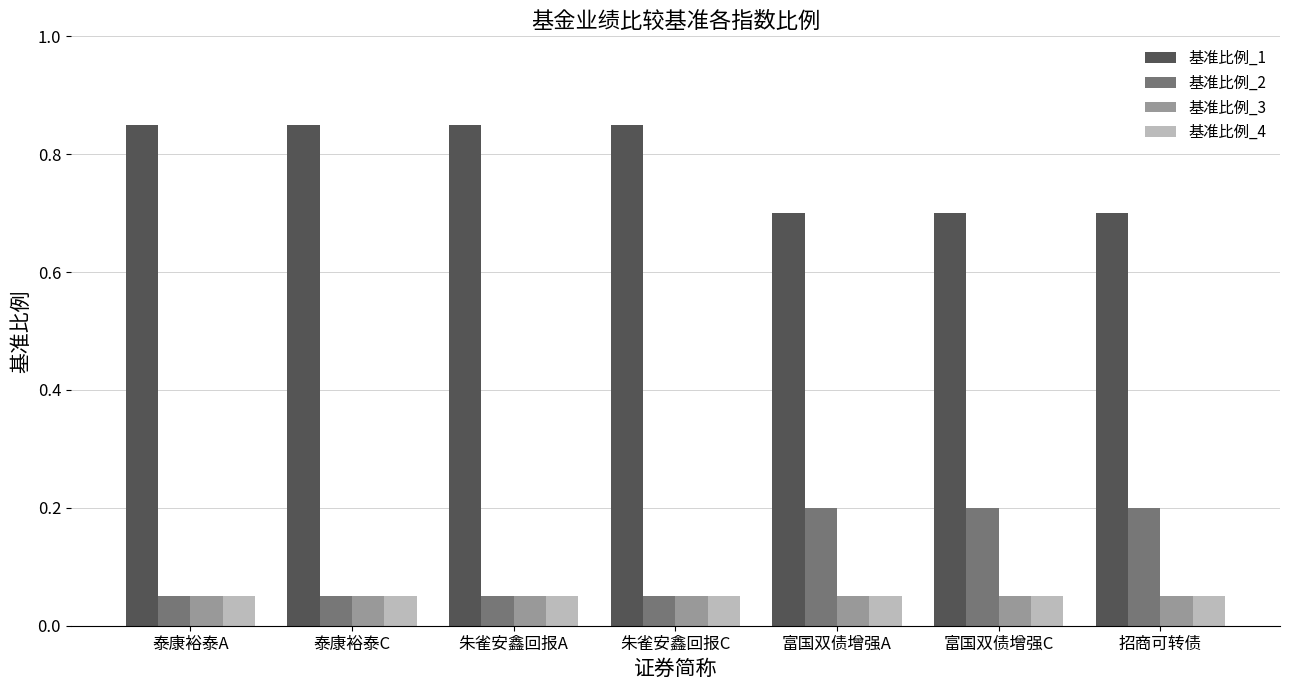

How many groups of bars are there?

7